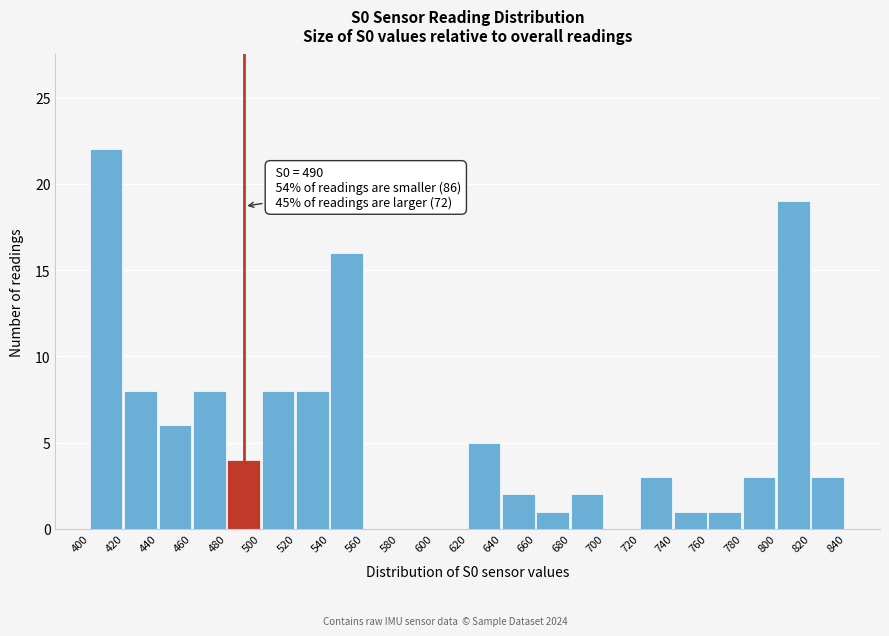

Over which range of the x-axis is the bar tallest?

400 to 420